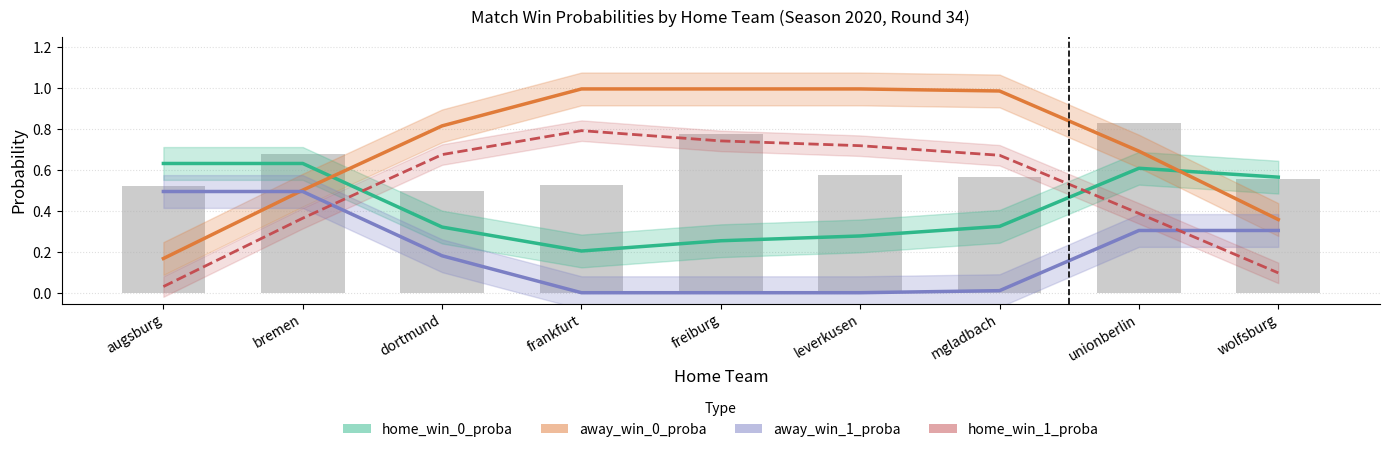

What is the sum of the home_win_0_proba values at mgladbach and unionberlin?

0.9